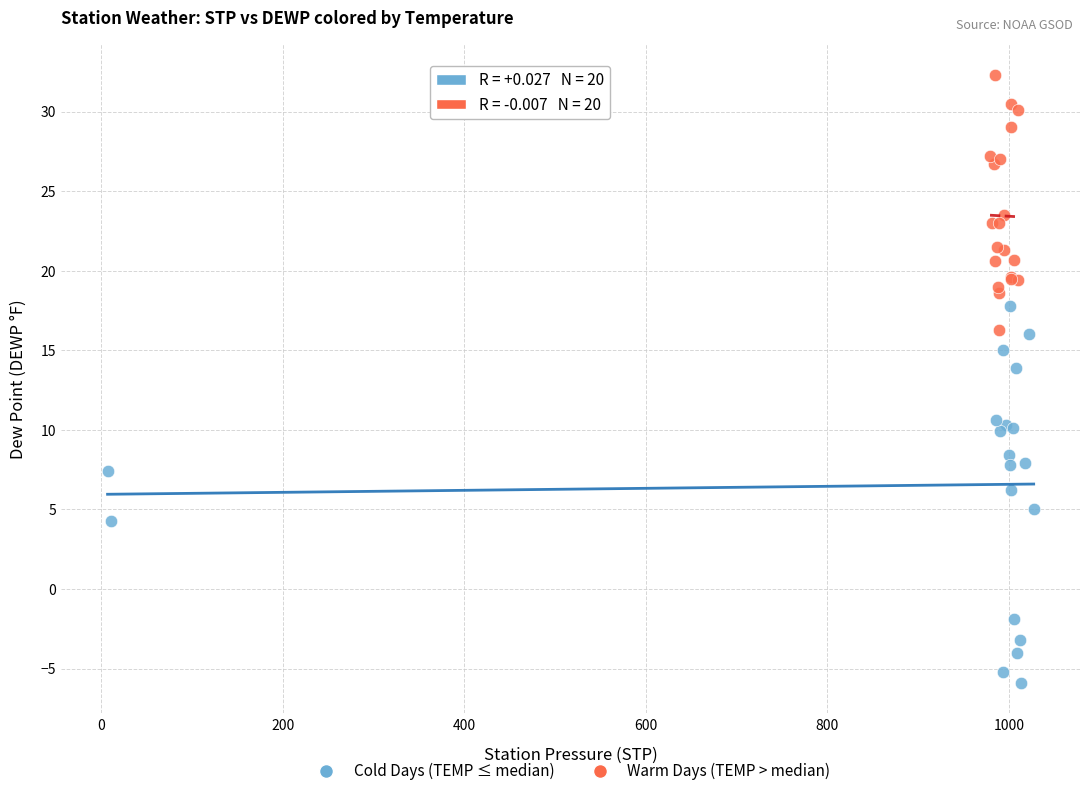

Which series contains the highest Y value?

Warm Days (TEMP > median)